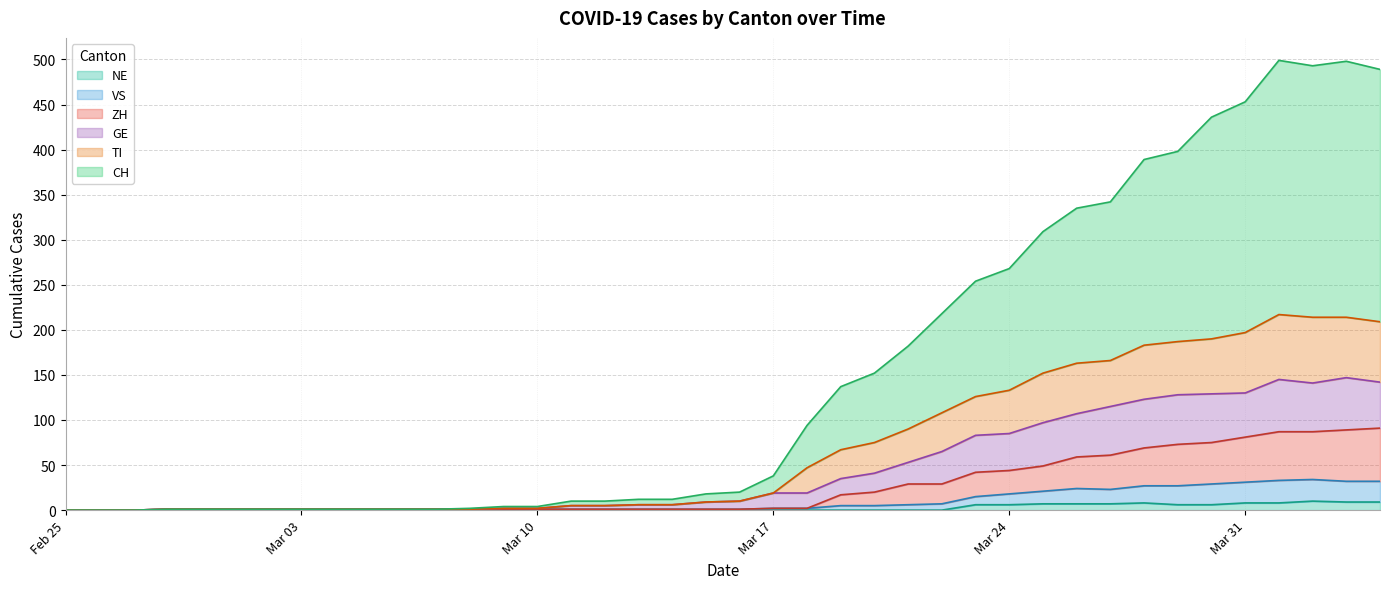

List the series in order of their peak value, lowest first.

NE, VS, ZH, GE, TI, CH